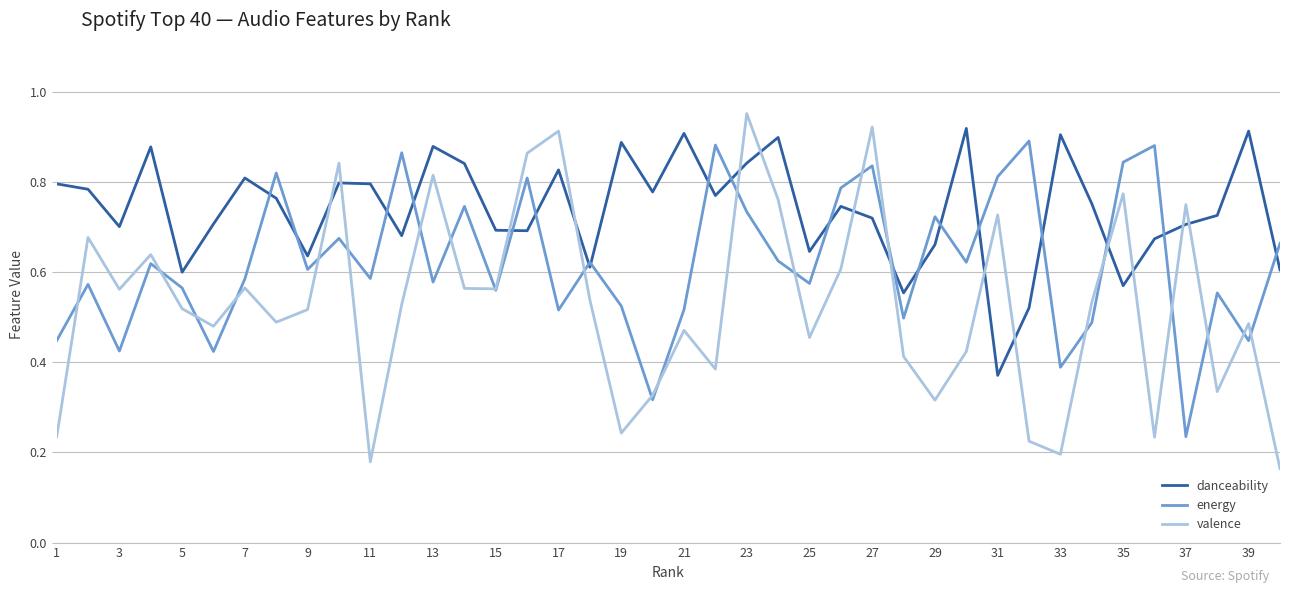

Does the chart have visible grid lines?

Yes